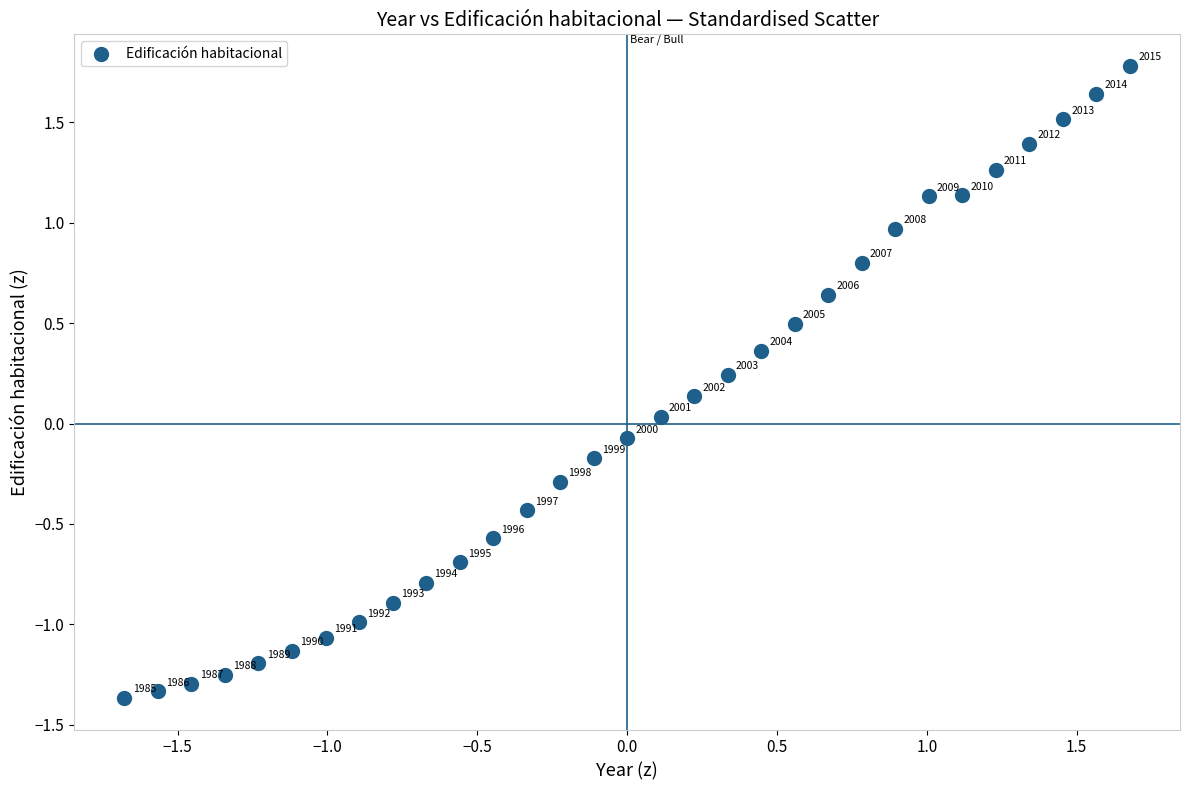

What is the range of Y values (max minus min)?

3.1